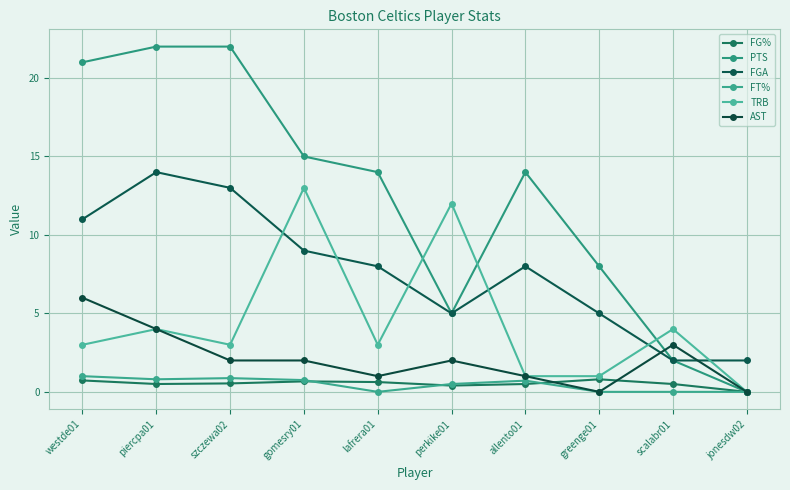

Does the chart have visible grid lines?

Yes